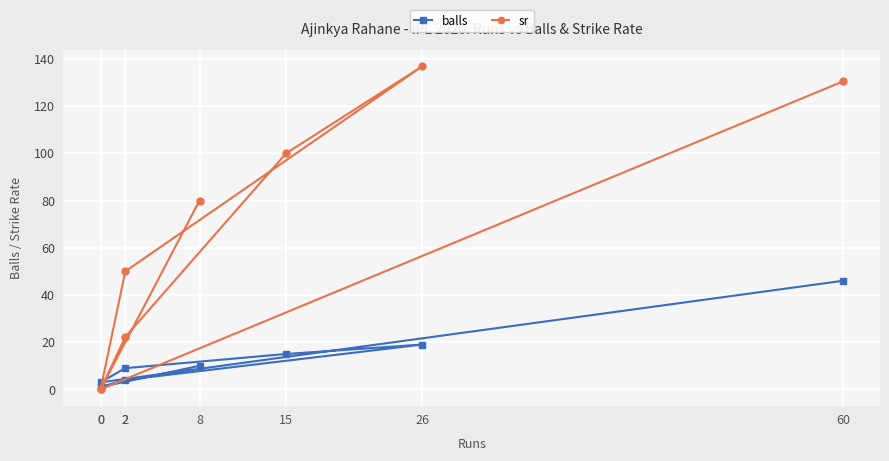

What is the label of the 5th point from the left?

15